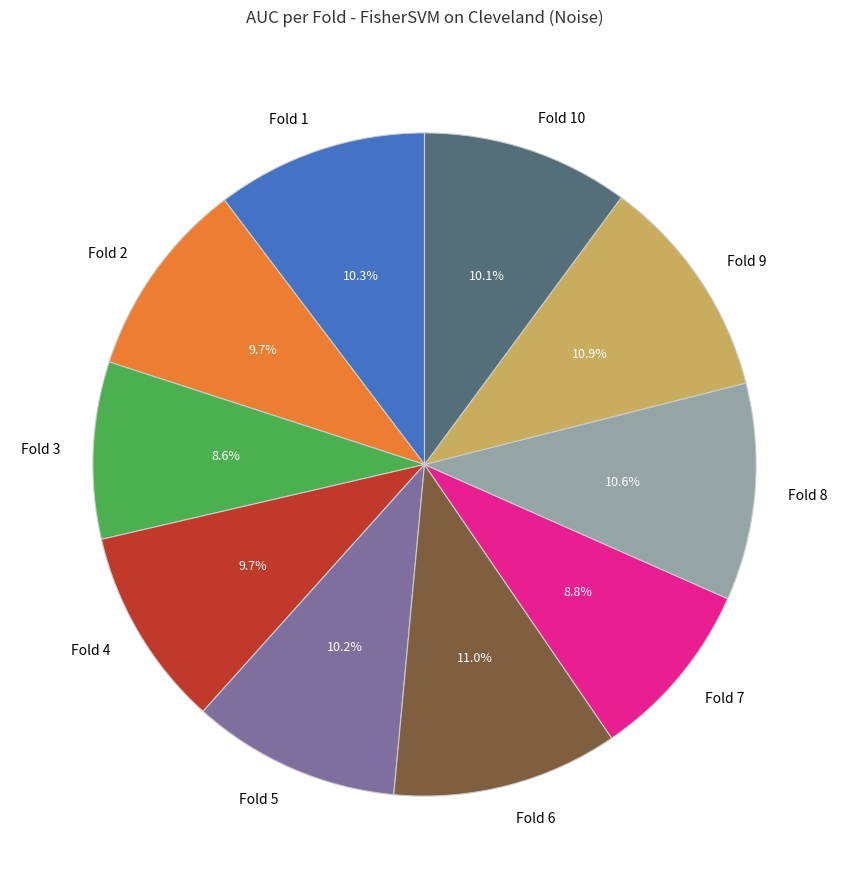

Is it true that Fold 9 is 23% of the pie?

False